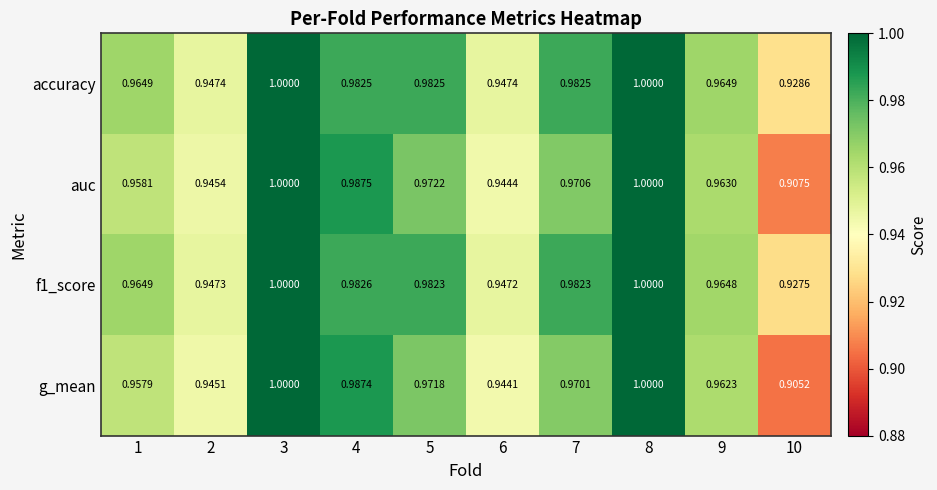

Which series has the largest range (max minus min)?

g_mean